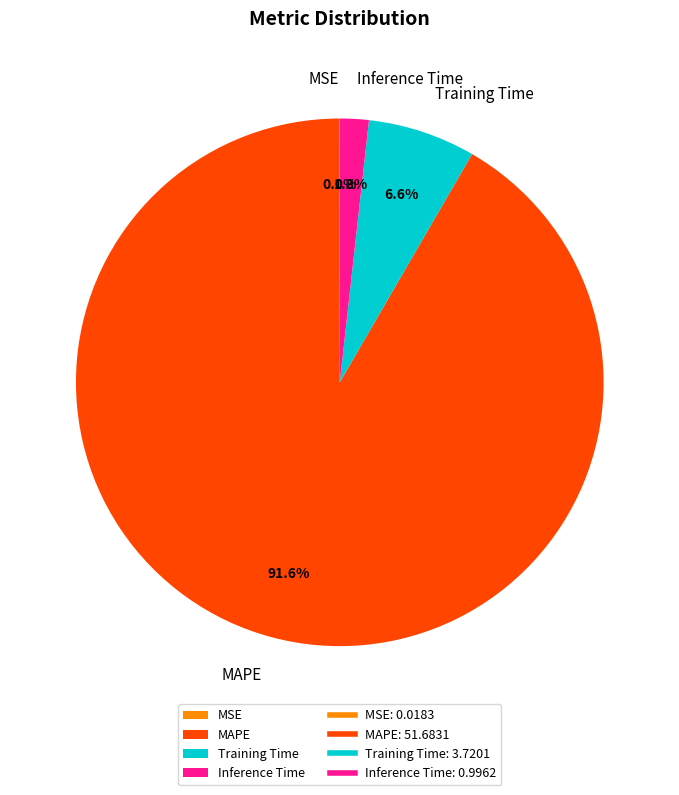

Between MAPE and Training Time, which is larger?

MAPE